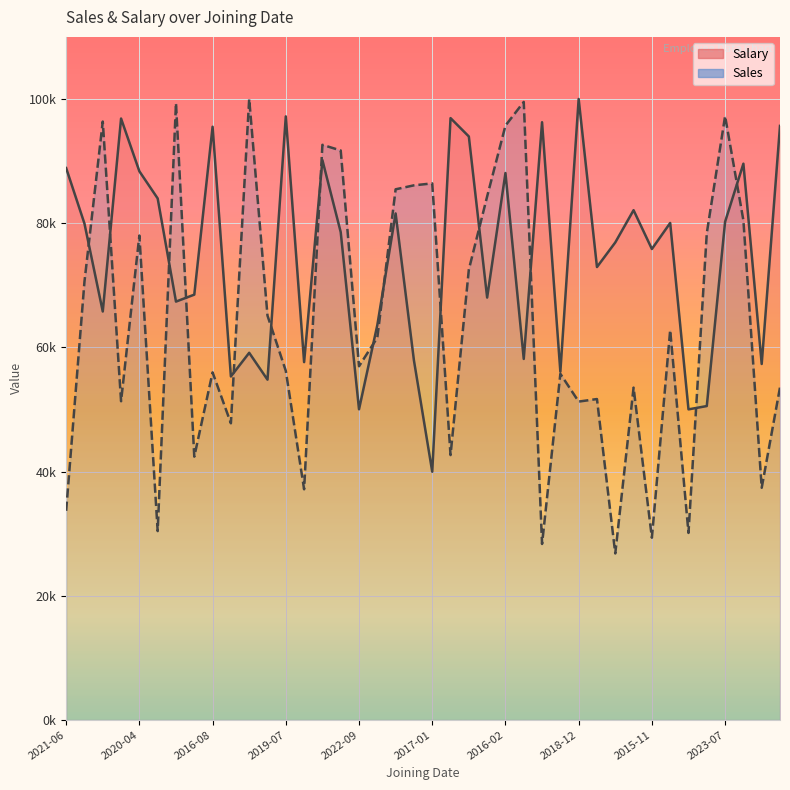

What is the difference between the second highest and minimum values in the Sales series?

72717.0